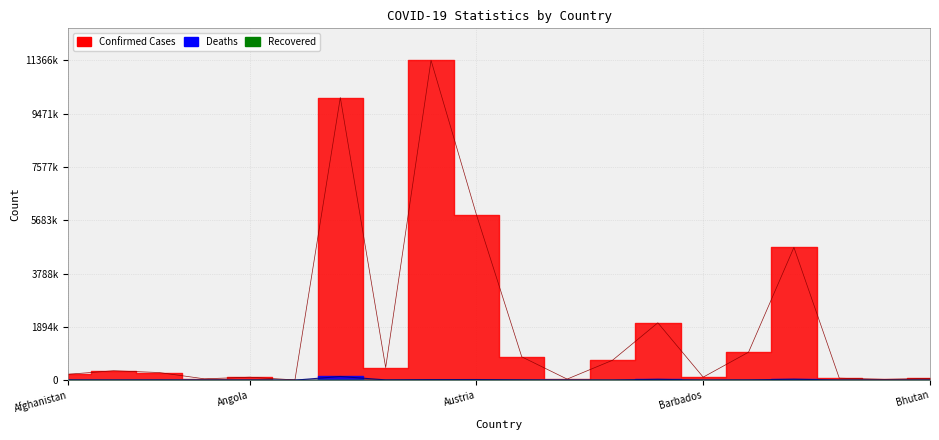

The Deaths series shows 4491 at Afghanistan. True or false?

False